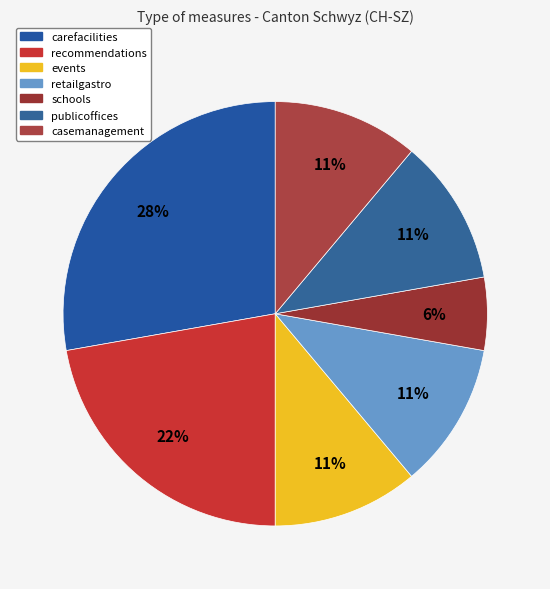

Is there a majority slice in this chart?

No